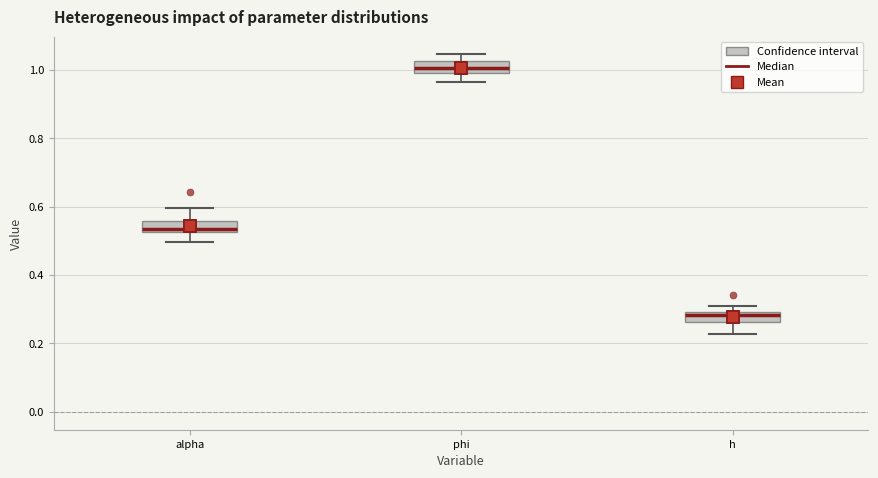

Which box has the highest median line?

phi